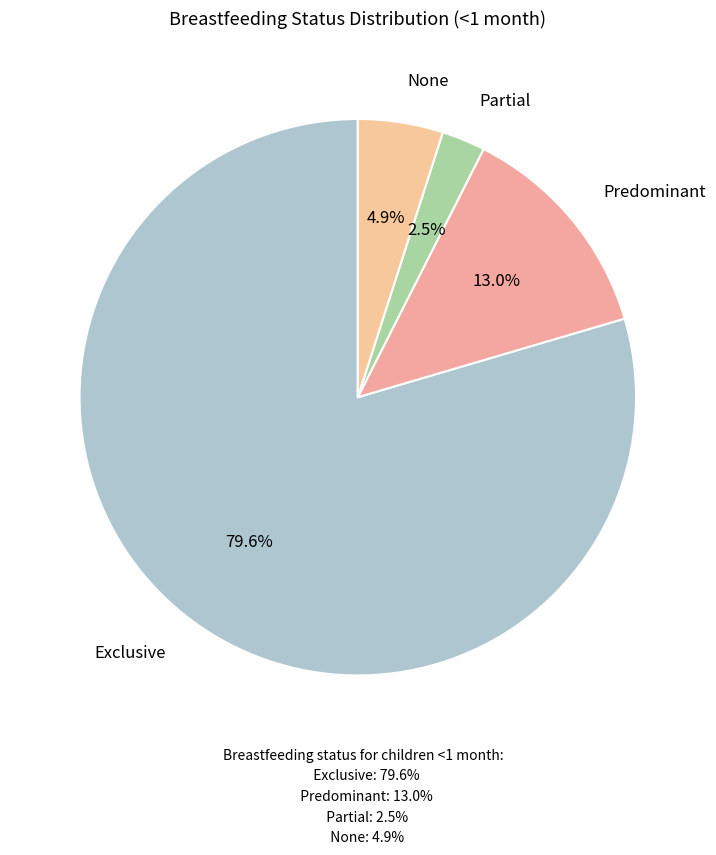

How many segments does this pie chart have?

4